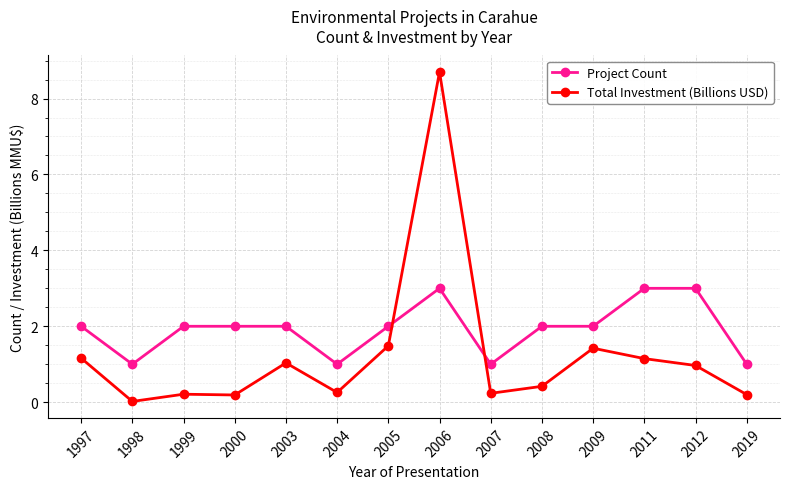

How many times do Project Count and Total Investment (Billions USD) cross each other?

2